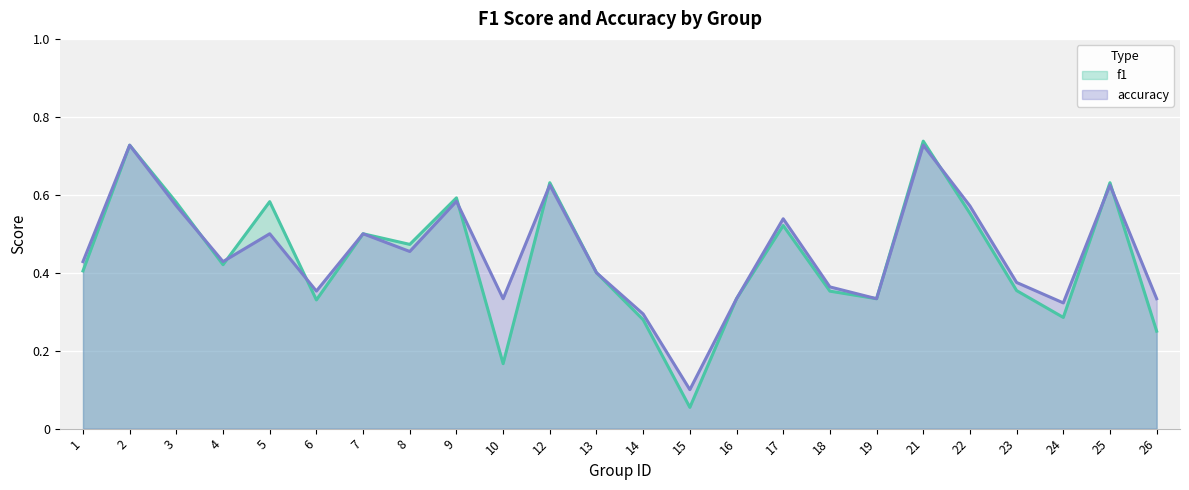

Is the value of f1 at 9 greater than the value of accuracy at 2?

No